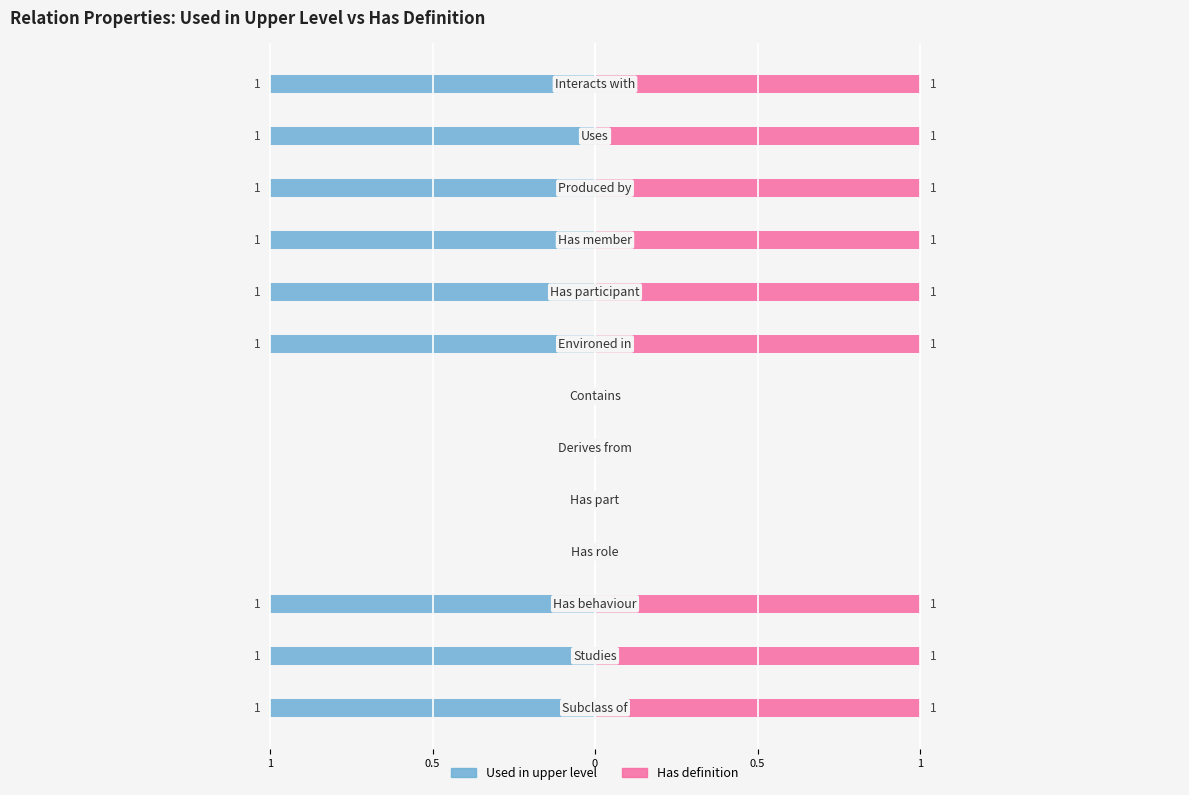

How many groups of bars are there?

13